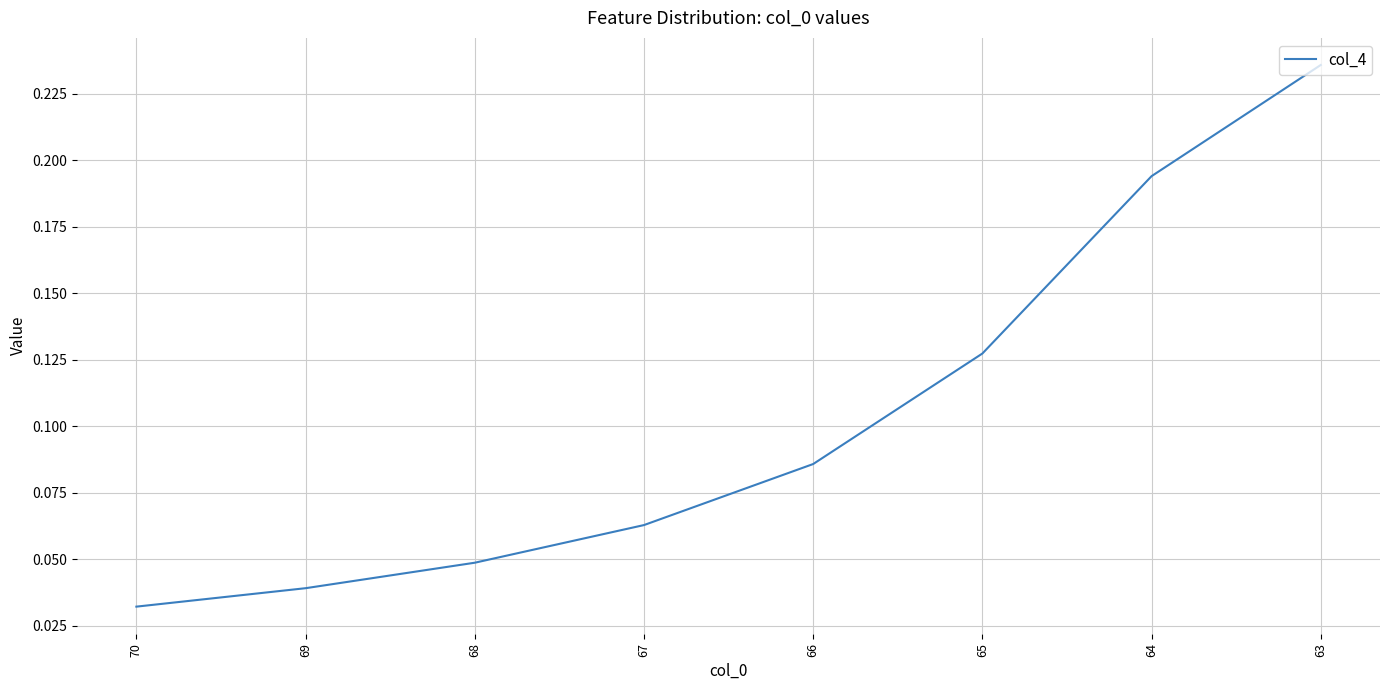

How many series are shown in this chart?

1